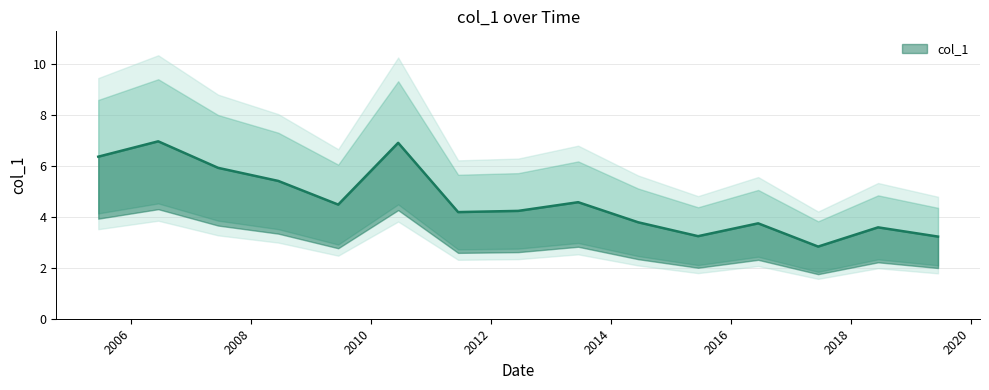

How many points are higher than both their immediate neighbors (excluding endpoints)?

5